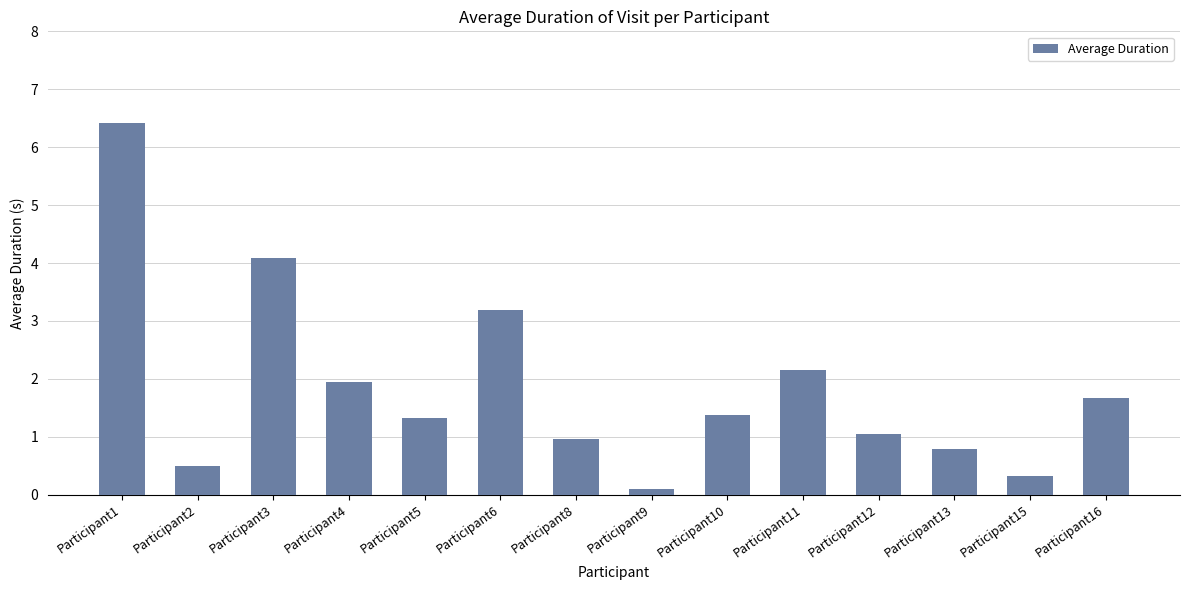

What is the difference between the maximum and minimum values?

6.3